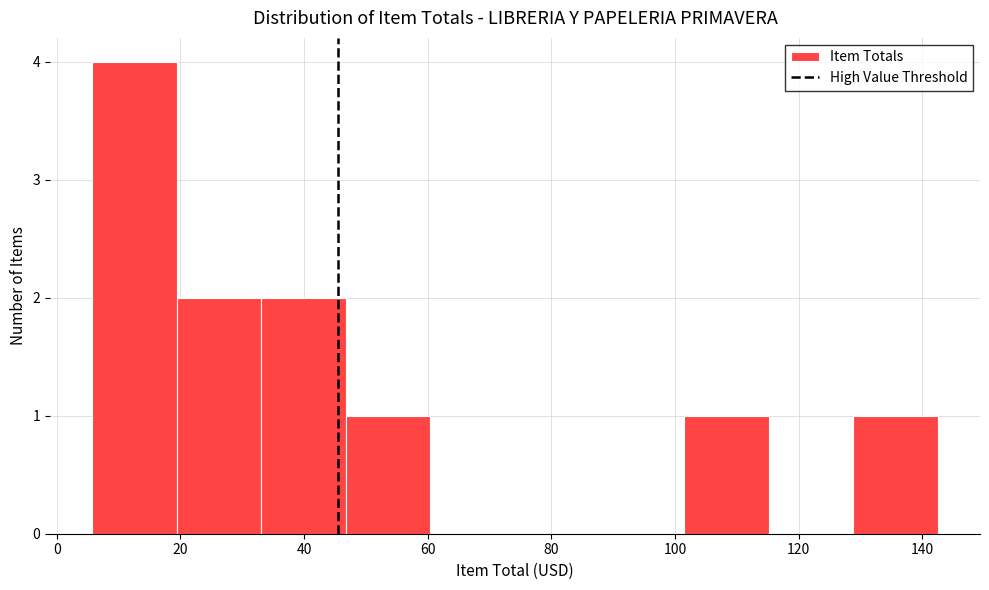

Reading left to right, transcribe this chart: for each bar, give the range it covers on the x-axis and its height. Neither the bar edges nor the heights are printed on the chart, so give them approximately, as read against the axes.

6 to 20: 4
20 to 34: 2
34 to 46: 2
46 to 60: 1
60 to 74: 0
74 to 88: 0
88 to 102: 0
102 to 116: 1
116 to 128: 0
128 to 142: 1